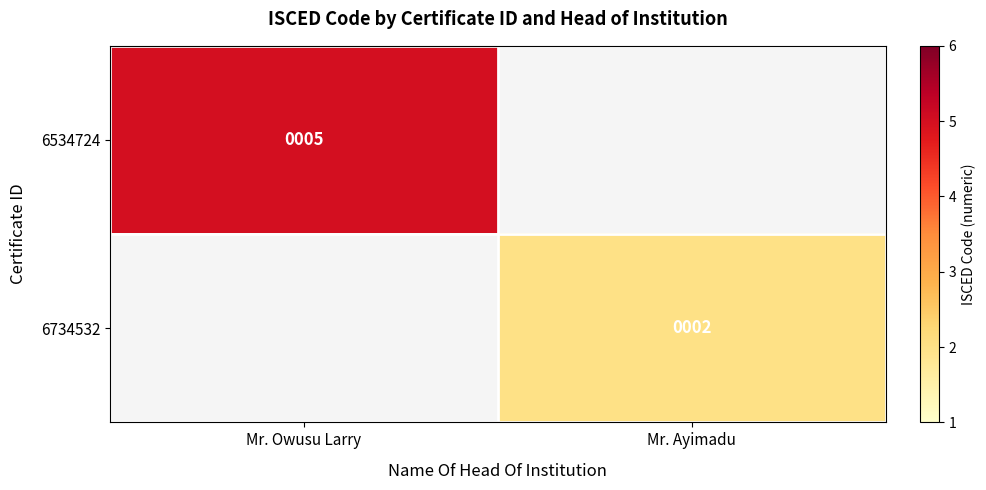

The 6534724 series shows 5 at Mr. Owusu Larry. True or false?

True